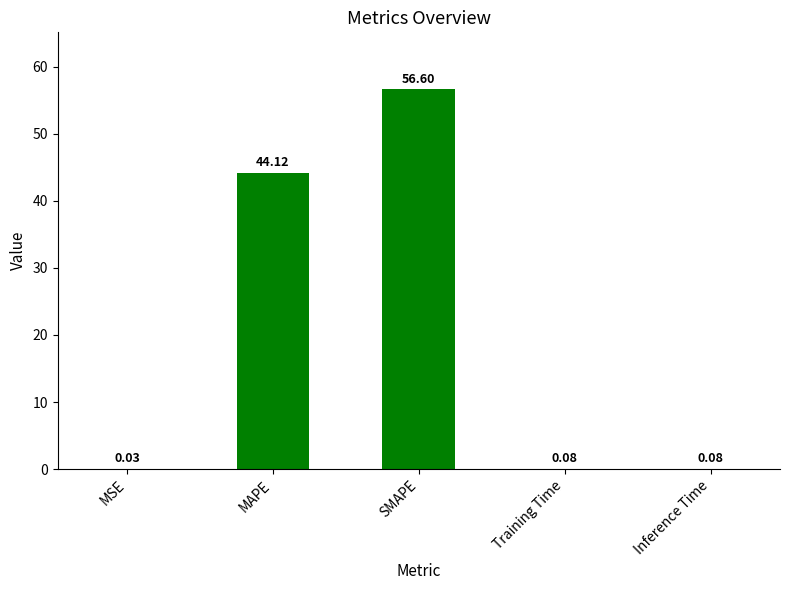

What is the change in value from MSE to MAPE?

+44.1